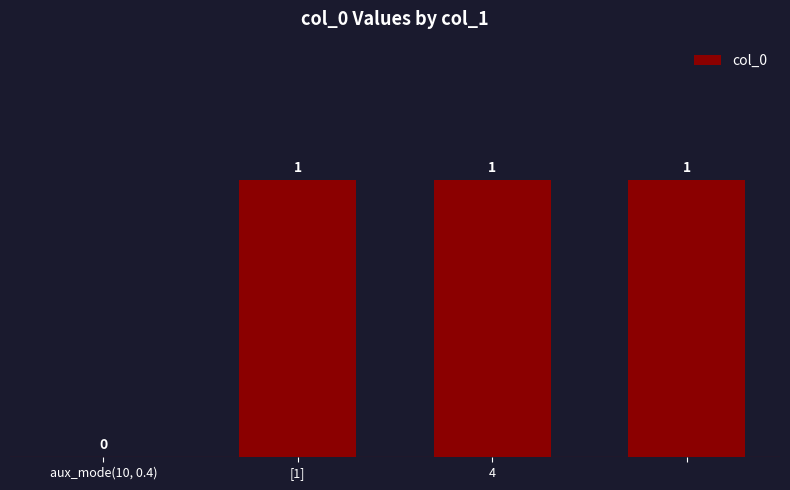

What is the sum of all values?

3